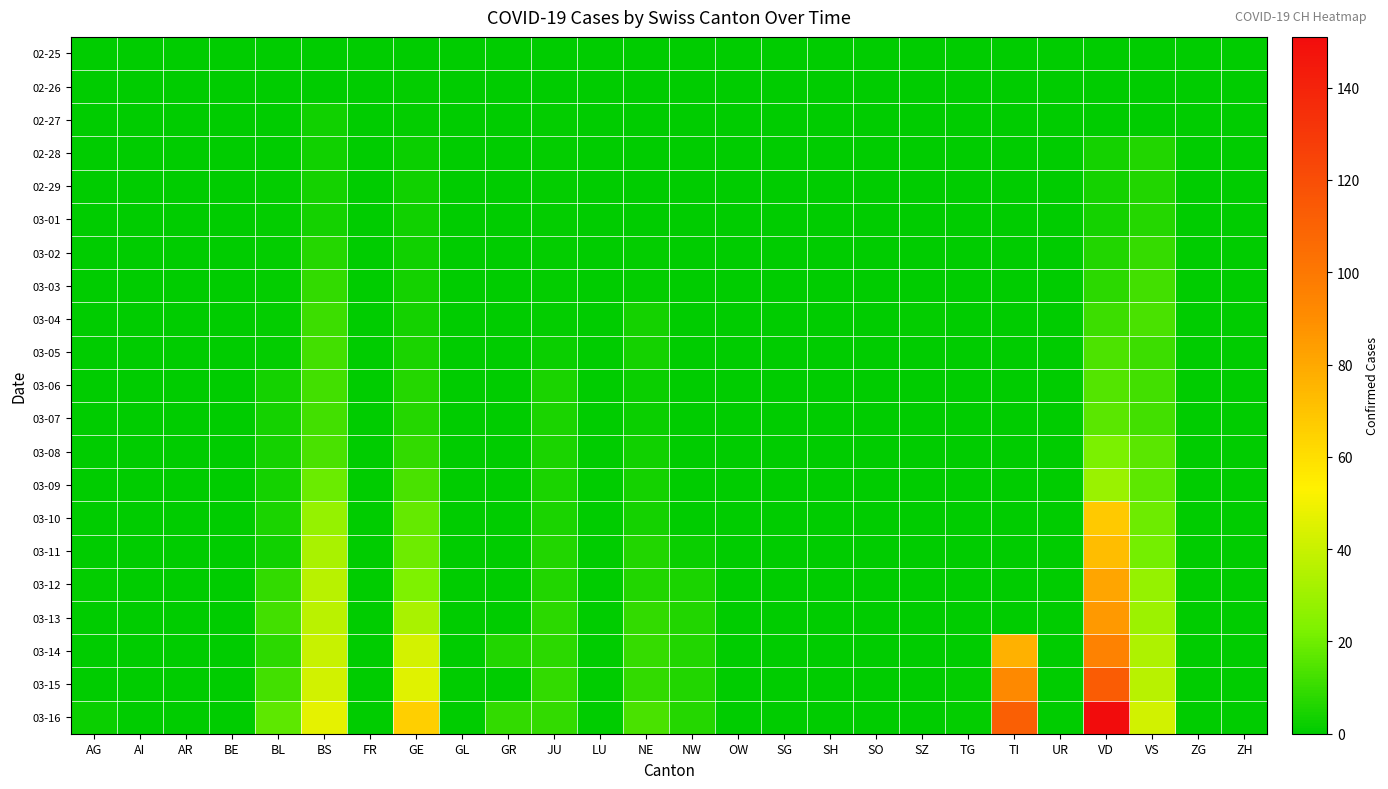

What is the total value across all series at VS?

333